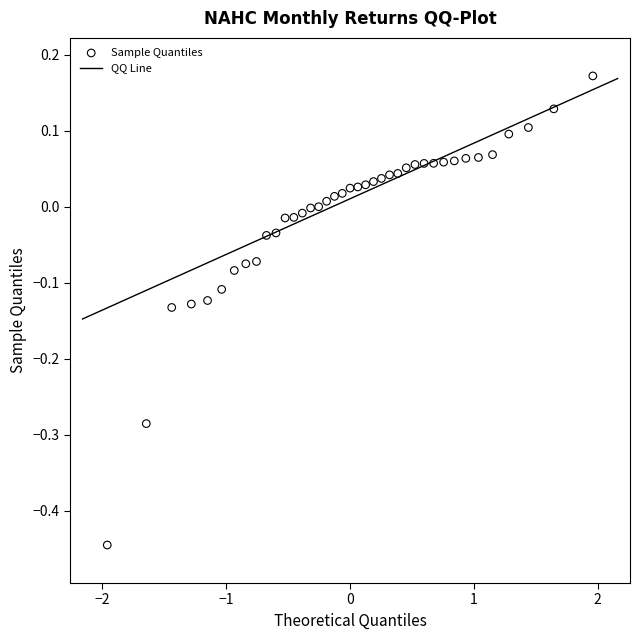

What is the range of Y values (max minus min)?

0.6